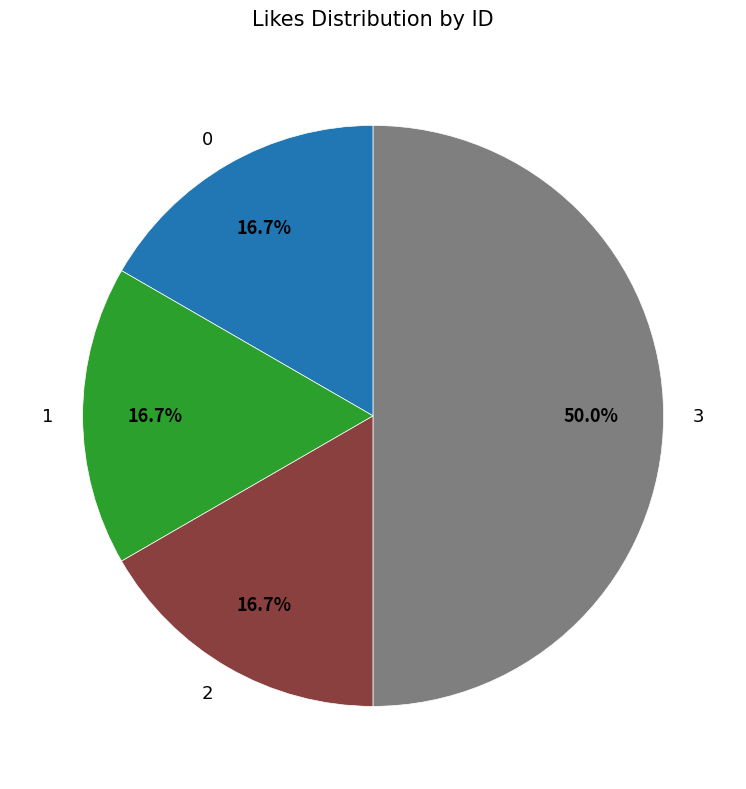

To the nearest percent, what portion does 0 represent?

17%